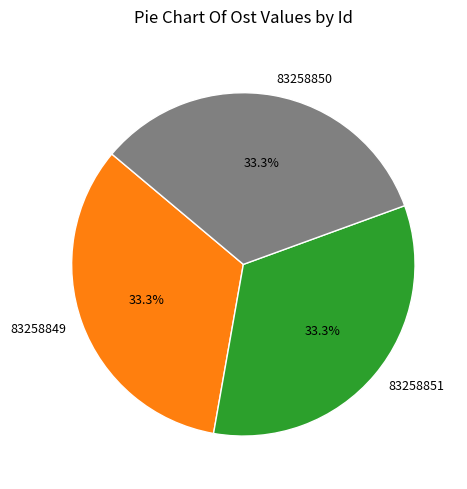

Does any single category account for the majority?

No